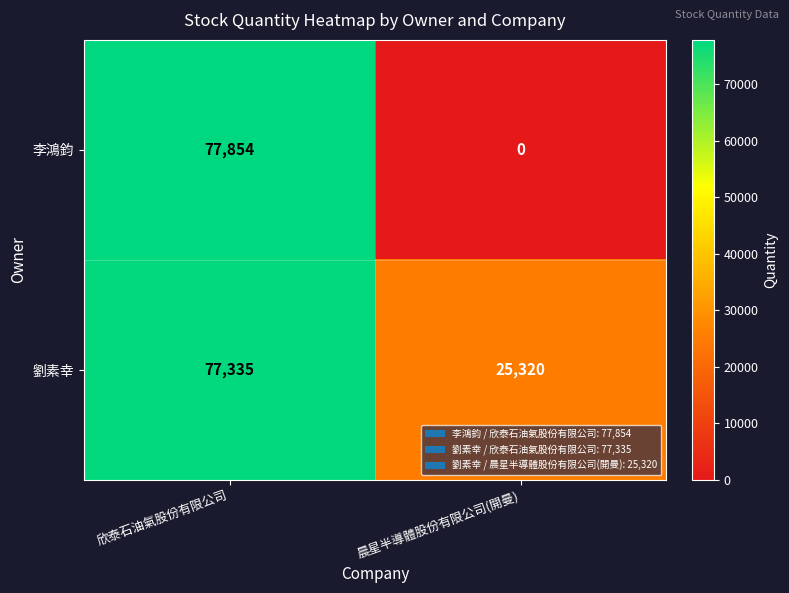

Rank the categories by 李鴻鈞 value from highest to lowest.

欣泰石油氣股份有限公司, 晨星半導體股份有限公司(開曼)